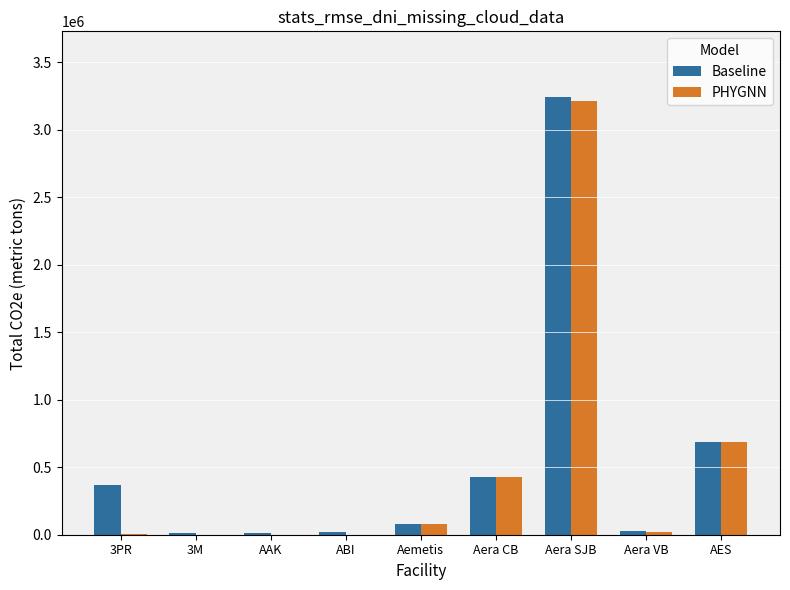

What is the total value across all series at AES?

1373255.2